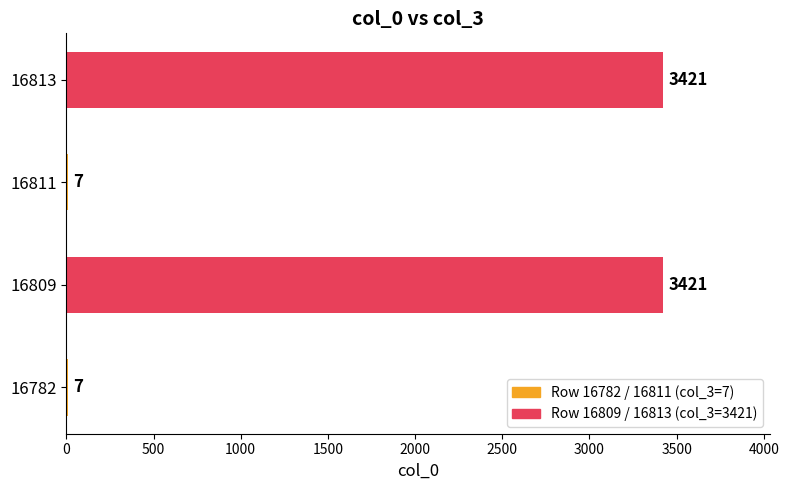

What value does the data have at 16813, to the nearest 10?

3420